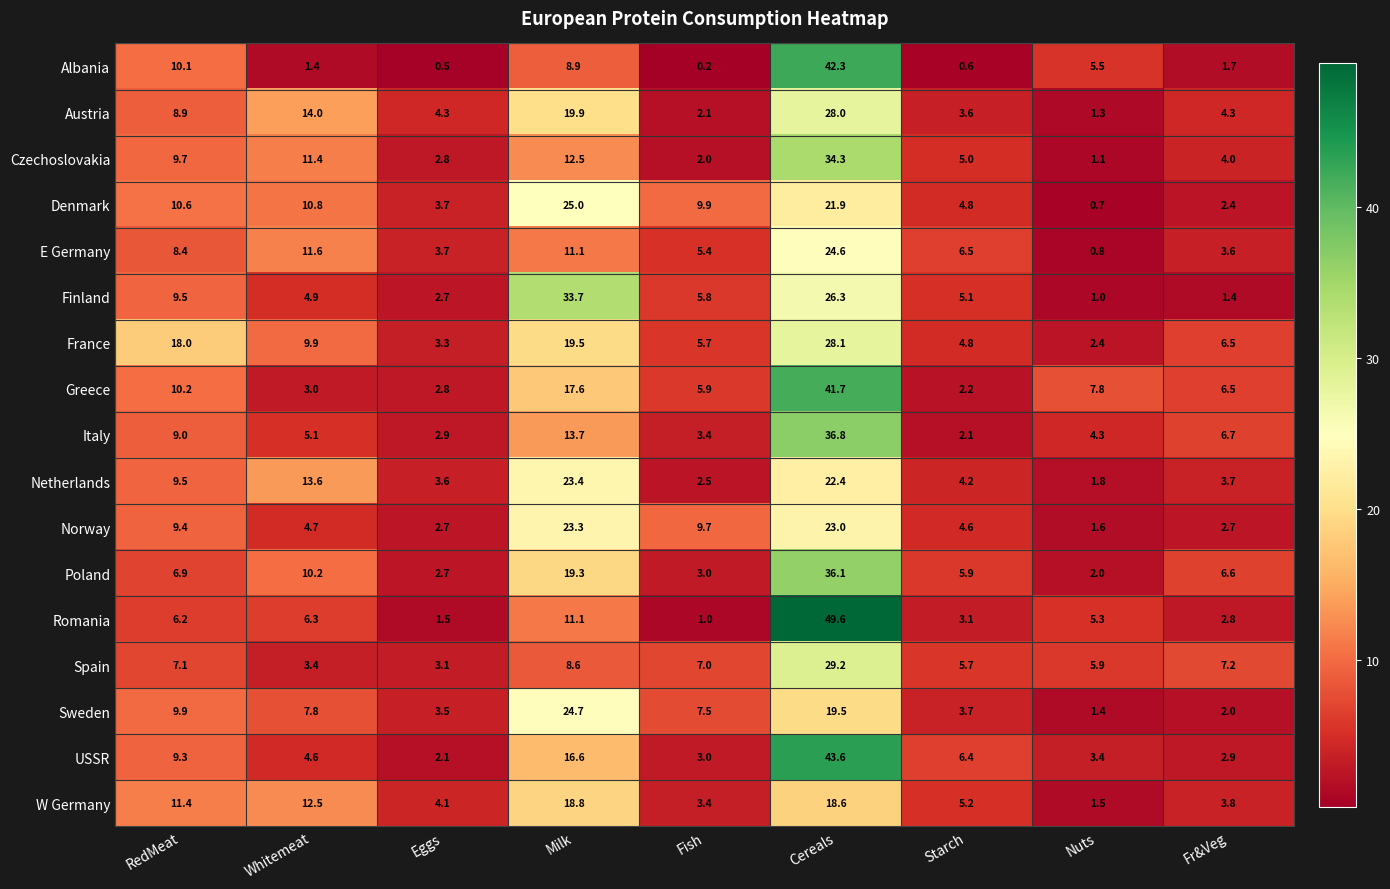

Read the Finland value at Whitemeat.

4.9